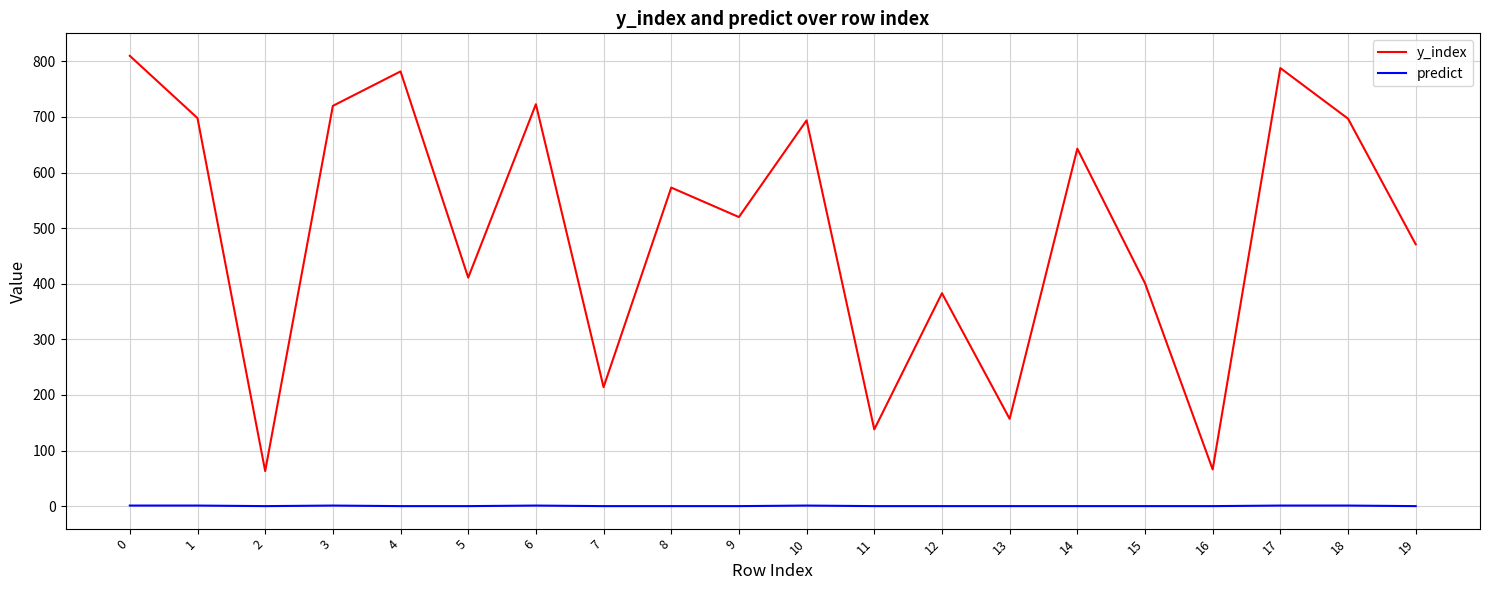

Is the value of predict at 8 greater than the value of y_index at 8?

No